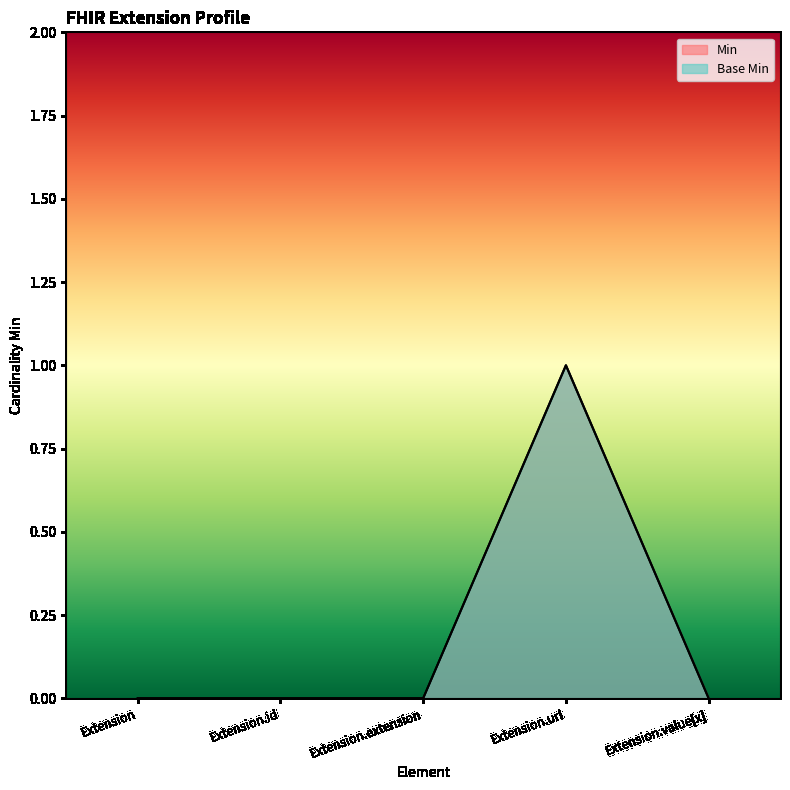

How many interior local peaks does the Min series have?

1